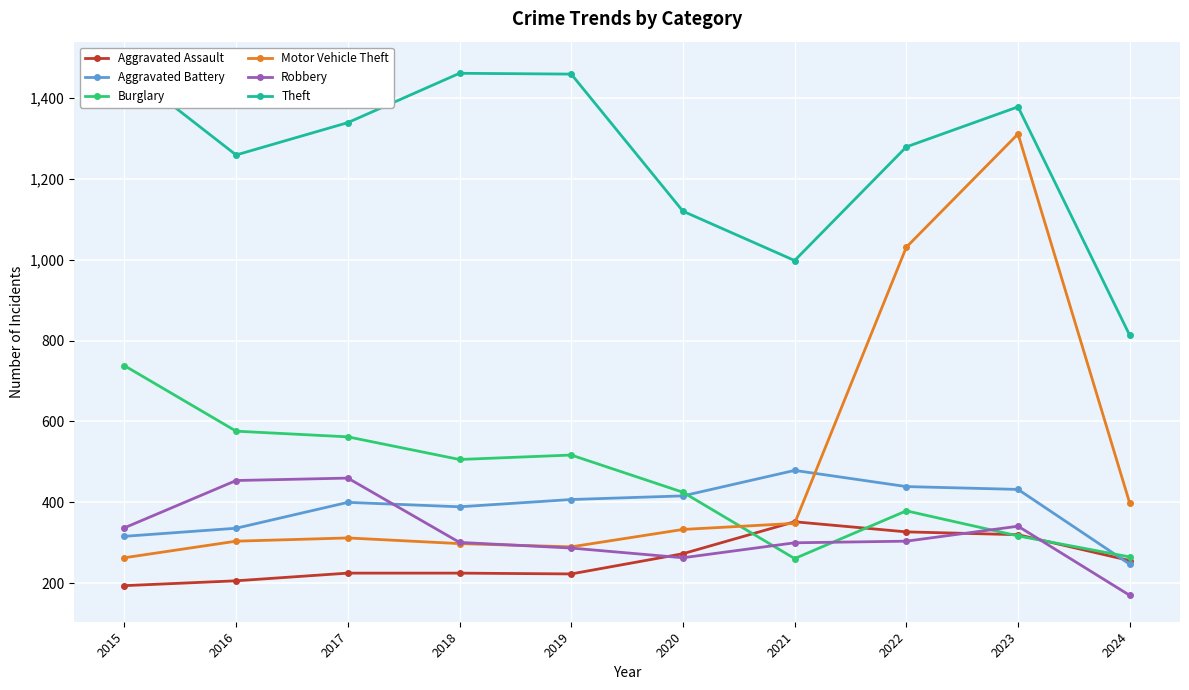

How many lines are shown in the chart?

6